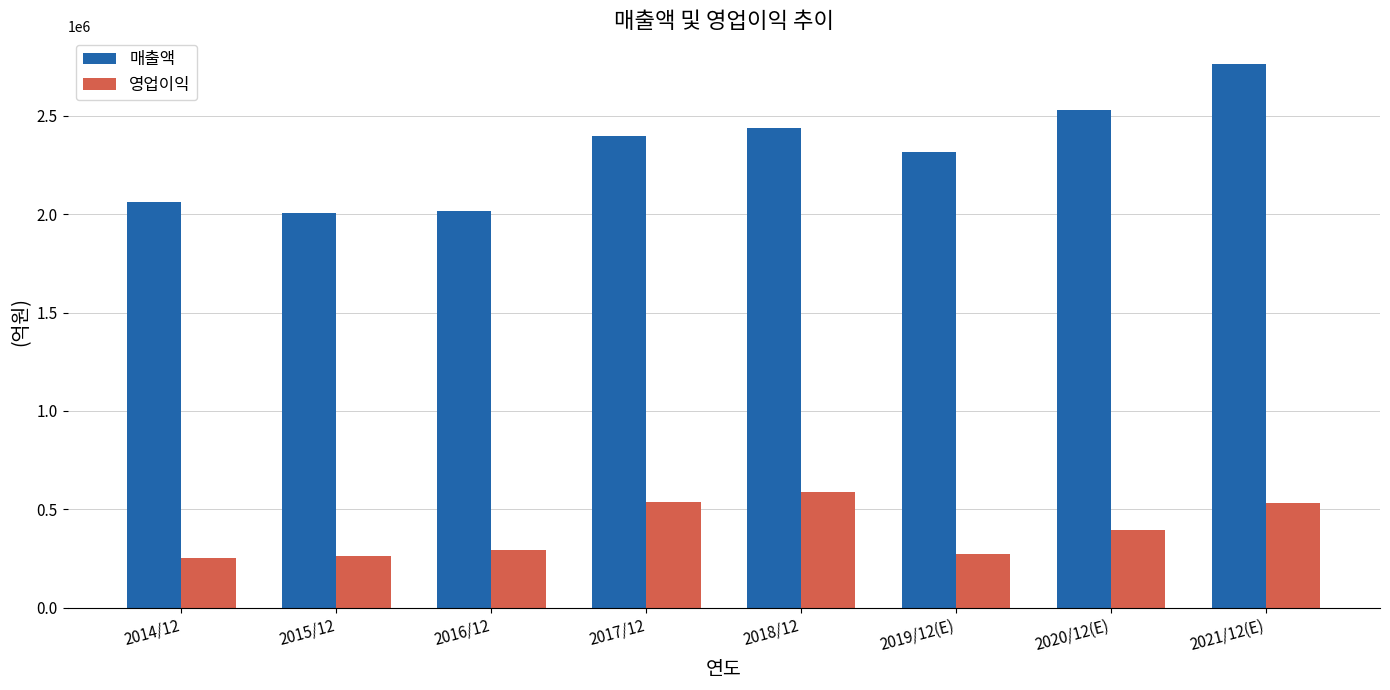

What is the label of the 8th bar from the left?

2021/12(E)